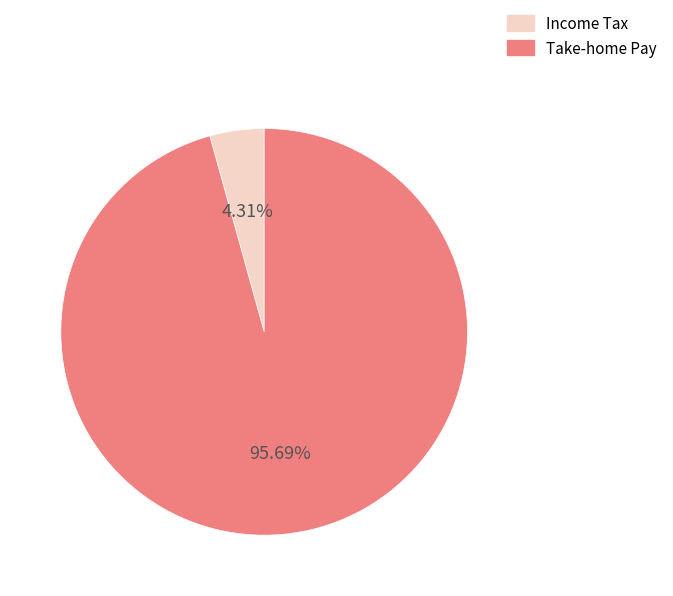

To the nearest percent, what is the difference between the largest and smallest slice percentages?

91%